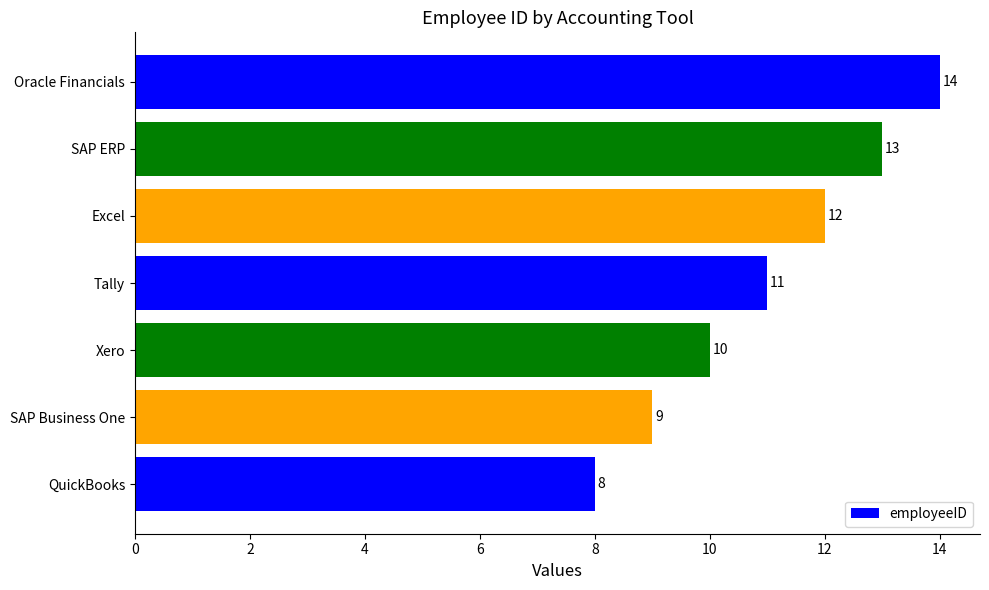

What is the difference between the maximum and minimum values?

6